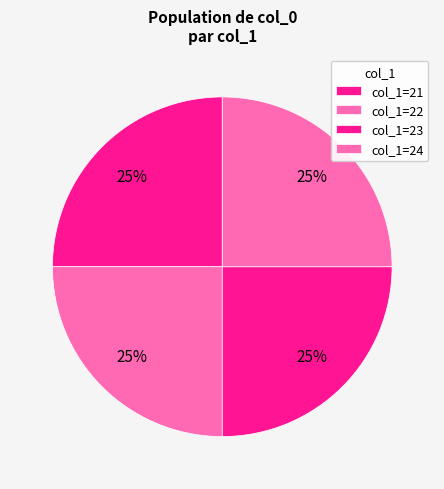

How many slices are in this pie chart?

4